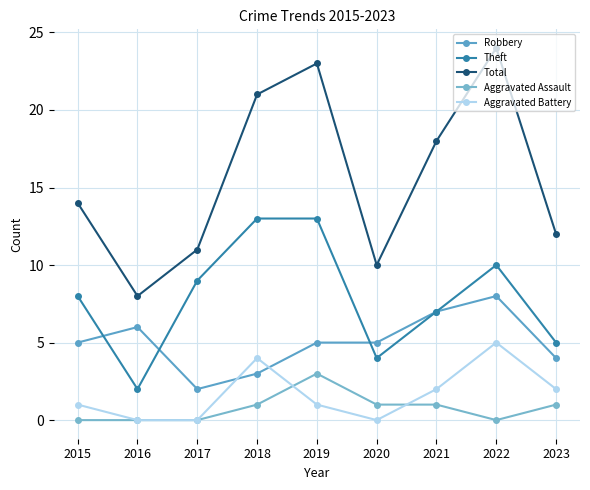

Rank the categories by Robbery value from lowest to highest.

2017, 2018, 2023, 2015, 2019, 2020, 2016, 2021, 2022